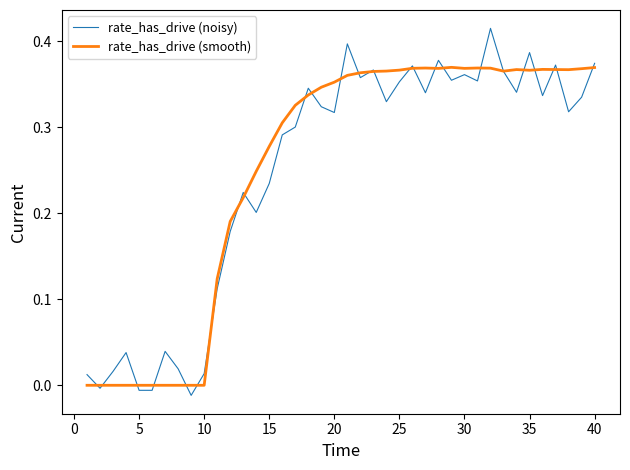

Does the chart display data point markers on the line(s)?

No